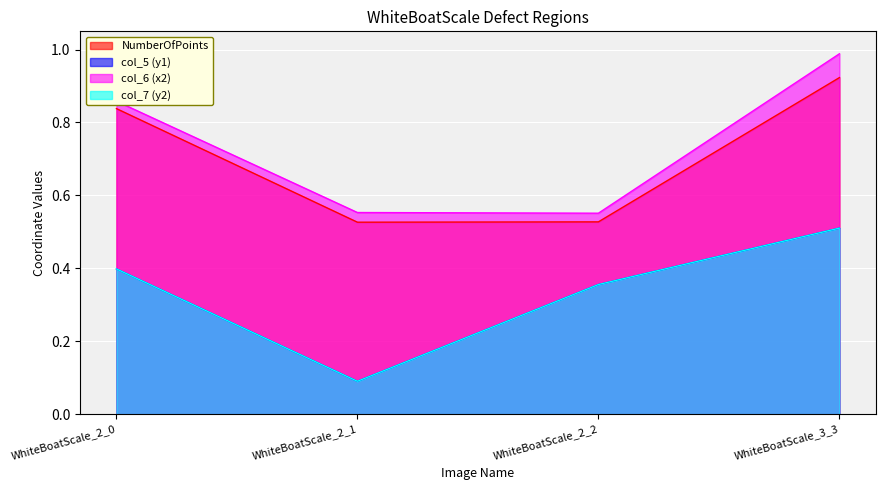

Is it true that col_5 equals 0.1 at WhiteBoatScale_2_1?

True